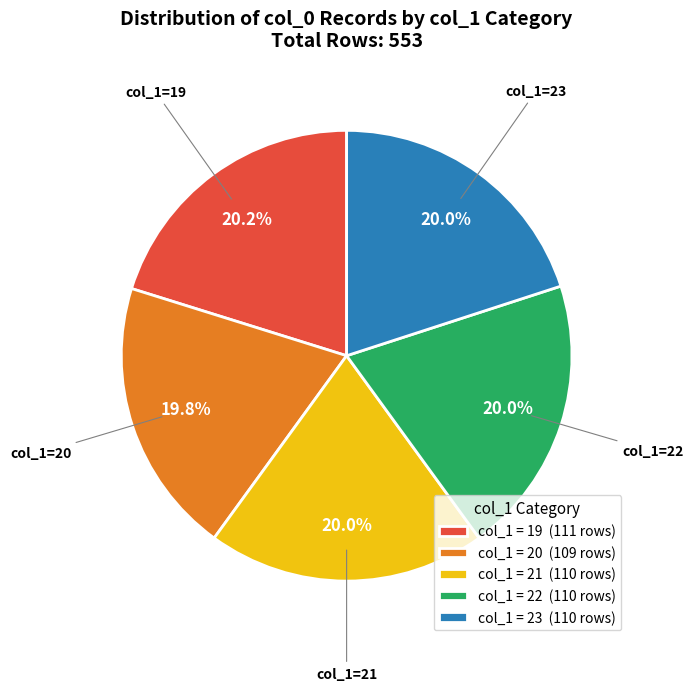

Does col_1 = 22 (110 rows) represent more than half of the total?

No